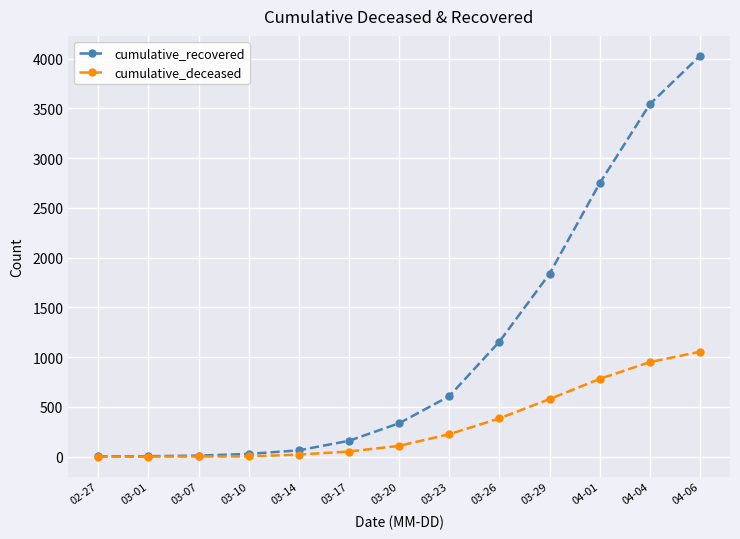

True or false: cumulative_recovered has more than 2 interior local peaks.

False